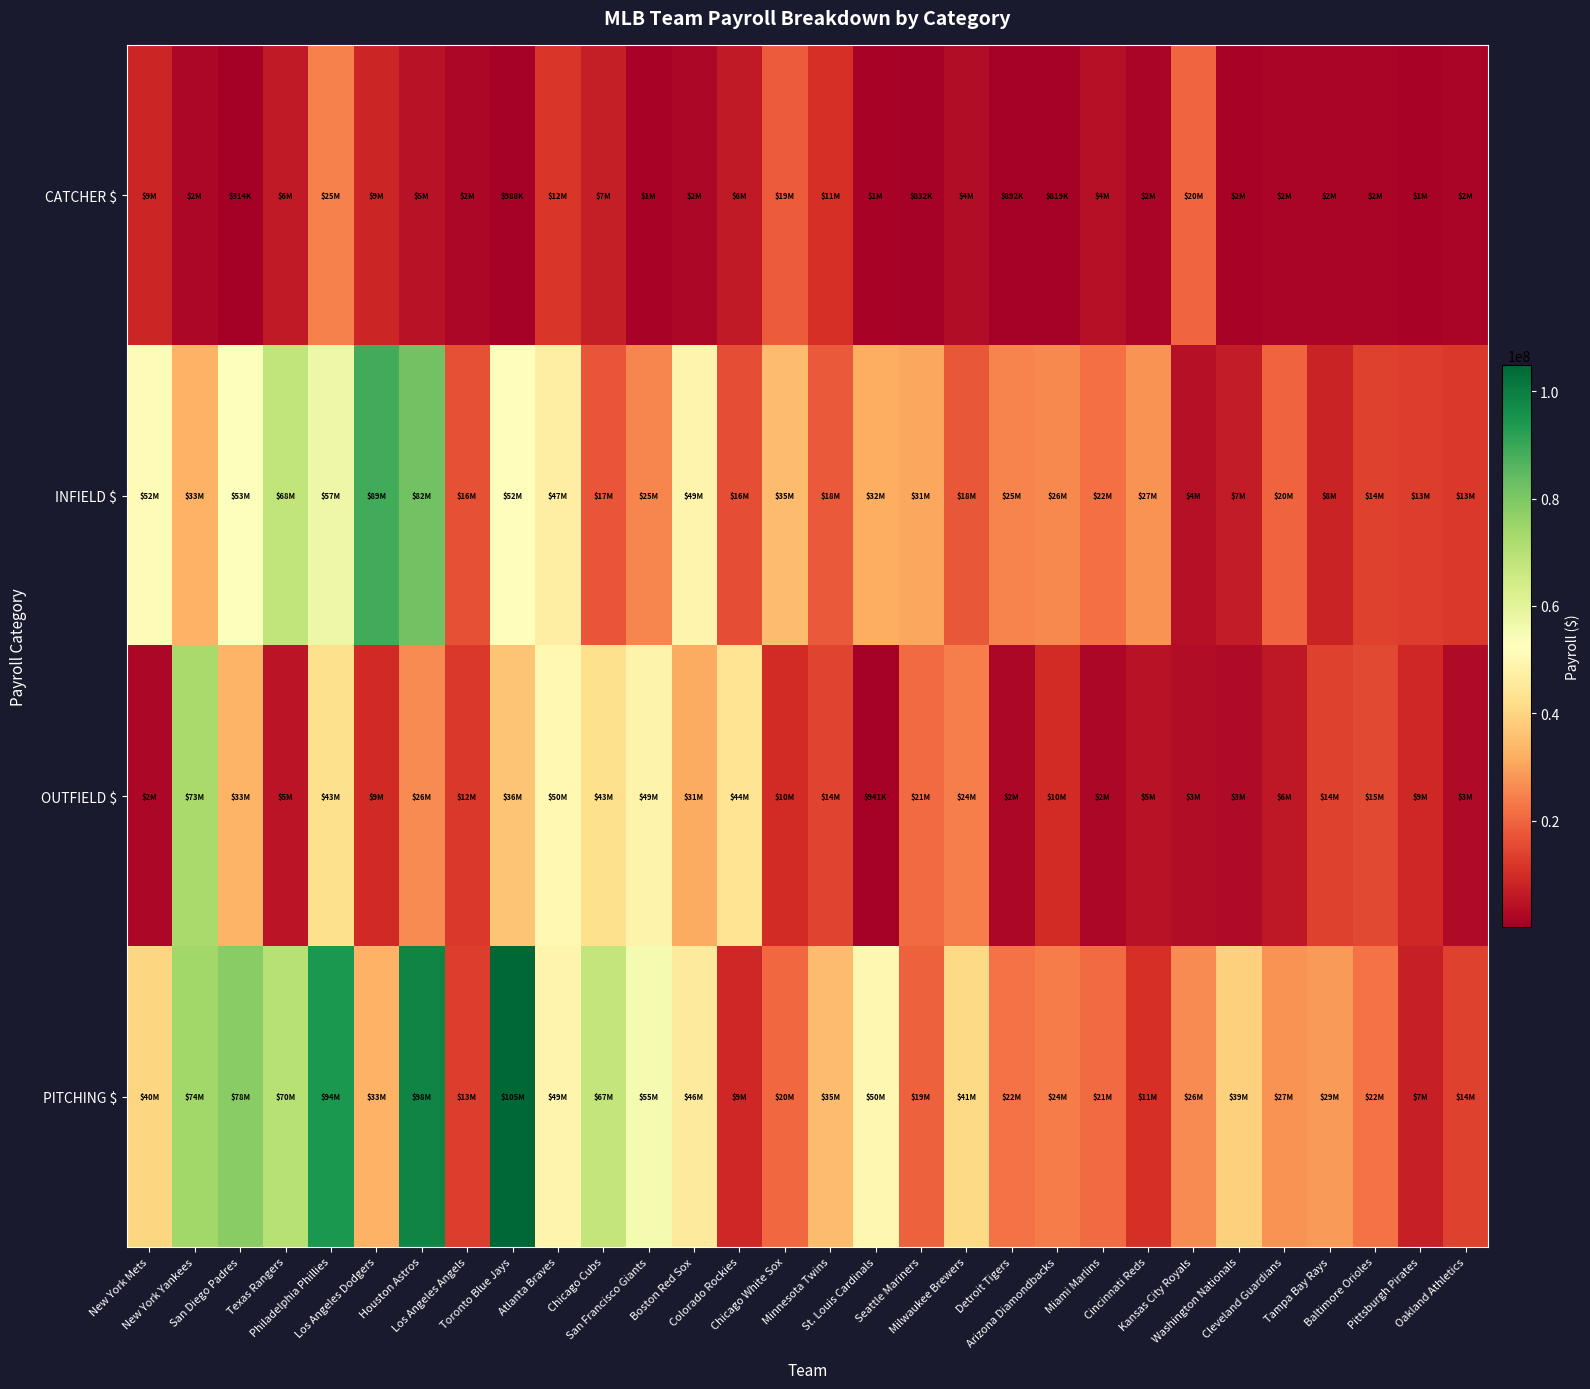

Reading left to right, what are all the values shown in this chart?

CATCHER $: New York Mets=8731613	New York Yankees=2077105	San Diego Padres=313551	Texas Rangers=6285462	Philadelphia Phillies=24616000	Los Angeles Dodgers=8750000	Houston Astros=4720300	Los Angeles Angels=2073876	Toronto Blue Jays=987947	Atlanta Braves=12000000	Chicago Cubs=6995488	San Francisco Giants=1242585	Boston Red Sox=1947000	Colorado Rockies=6212264	Chicago White Sox=18664197	Minnesota Twins=10741650	St. Louis Cardinals=1220001	Seattle Mariners=831849	Milwaukee Brewers=3539000	Detroit Tigers=892453	Arizona Diamondbacks=819275	Miami Marlins=4080000	Cincinnati Reds=1915000	Kansas City Royals=20077420	Washington Nationals=1506614	Cleveland Guardians=1664197	Tampa Bay Rays=1628712	Baltimore Orioles=1733900	Pittsburgh Pirates=1358721	Oakland Athletics=1723228
INFIELD $: New York Mets=51703852	New York Yankees=32602911	San Diego Padres=53307559	Texas Rangers=67722750	Philadelphia Phillies=57317238	Los Angeles Dodgers=88735961	Houston Astros=81820712	Los Angeles Angels=16265168	Toronto Blue Jays=52107851	Atlanta Braves=46893307	Chicago Cubs=17353556	San Francisco Giants=25307424	Boston Red Sox=48997540	Colorado Rockies=16049748	Chicago White Sox=34718070	Minnesota Twins=18223440	St. Louis Cardinals=31852917	Seattle Mariners=30875714	Milwaukee Brewers=17515018	Detroit Tigers=25088555	Arizona Diamondbacks=25969601	Miami Marlins=21863899	Cincinnati Reds=27393556	Kansas City Royals=4322348	Washington Nationals=6605492	Cleveland Guardians=19804017	Tampa Bay Rays=8116799	Baltimore Orioles=13971787	Pittsburgh Pirates=13256460	Oakland Athletics=12530495
OUTFIELD $: New York Mets=1980650	New York Yankees=72911070	San Diego Padres=33058632	Texas Rangers=4820238	Philadelphia Phillies=42749019	Los Angeles Dodgers=9442500	Houston Astros=26317833	Los Angeles Angels=12443019	Toronto Blue Jays=36259247	Atlanta Braves=50224518	Chicago Cubs=42530326	San Francisco Giants=48696616	Boston Red Sox=31432265	Colorado Rockies=43952694	Chicago White Sox=9841740	Minnesota Twins=14328365	St. Louis Cardinals=941434	Seattle Mariners=20906902	Milwaukee Brewers=24210674	Detroit Tigers=2292031	Arizona Diamondbacks=9819142	Miami Marlins=2223500	Cincinnati Reds=4711222	Kansas City Royals=3472534	Washington Nationals=3126839	Cleveland Guardians=5928563	Tampa Bay Rays=14111910	Baltimore Orioles=15245811	Pittsburgh Pirates=8978714	Oakland Athletics=2956942
PITCHING $: New York Mets=40241491	New York Yankees=73975539	San Diego Padres=77943813	Texas Rangers=69999738	Philadelphia Phillies=93927296	Los Angeles Dodgers=32777507	Houston Astros=98411565	Los Angeles Angels=12987096	Toronto Blue Jays=104845809	Atlanta Braves=49068682	Chicago Cubs=67371735	San Francisco Giants=55319206	Boston Red Sox=45687052	Colorado Rockies=8967035	Chicago White Sox=20335276	Minnesota Twins=34674066	St. Louis Cardinals=49894480	Seattle Mariners=19282483	Milwaukee Brewers=41074865	Detroit Tigers=22220496	Arizona Diamondbacks=23655980	Miami Marlins=20815118	Cincinnati Reds=10796067	Kansas City Royals=26369699	Washington Nationals=38710071	Cleveland Guardians=27485135	Tampa Bay Rays=28887289	Baltimore Orioles=22208236	Pittsburgh Pirates=7352166	Oakland Athletics=13985732